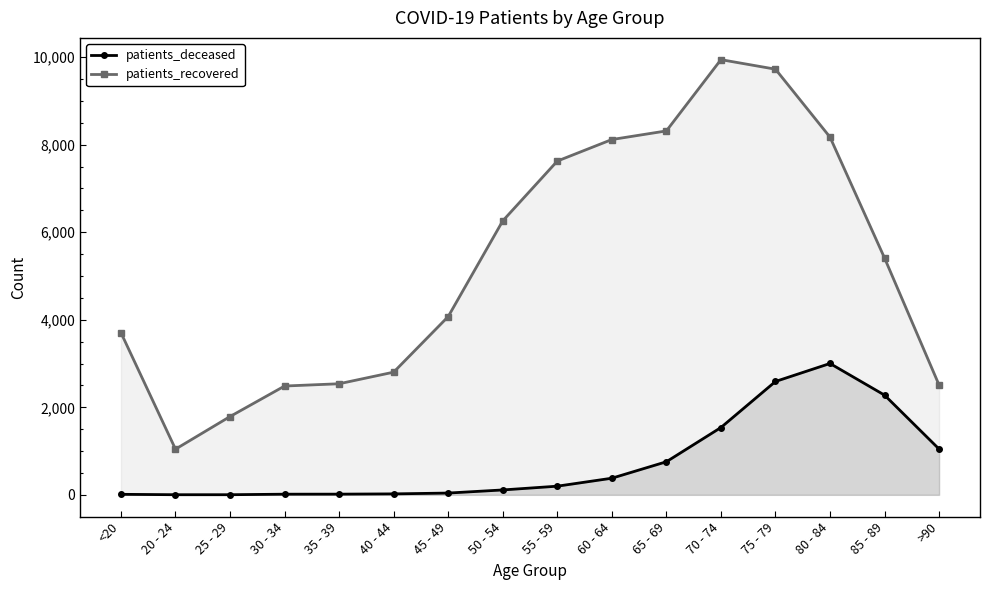

Where does the patients_recovered series first go above 5410?

50 - 54